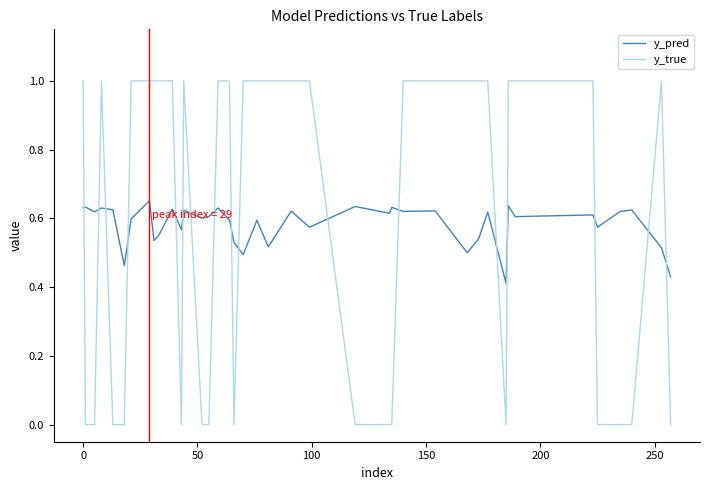

Which series has the largest range (max minus min)?

y_true